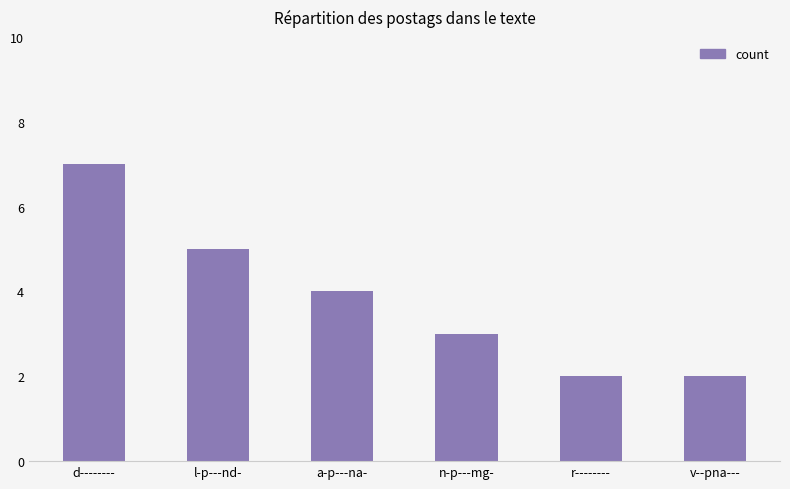

How many categories are shown in the chart?

6